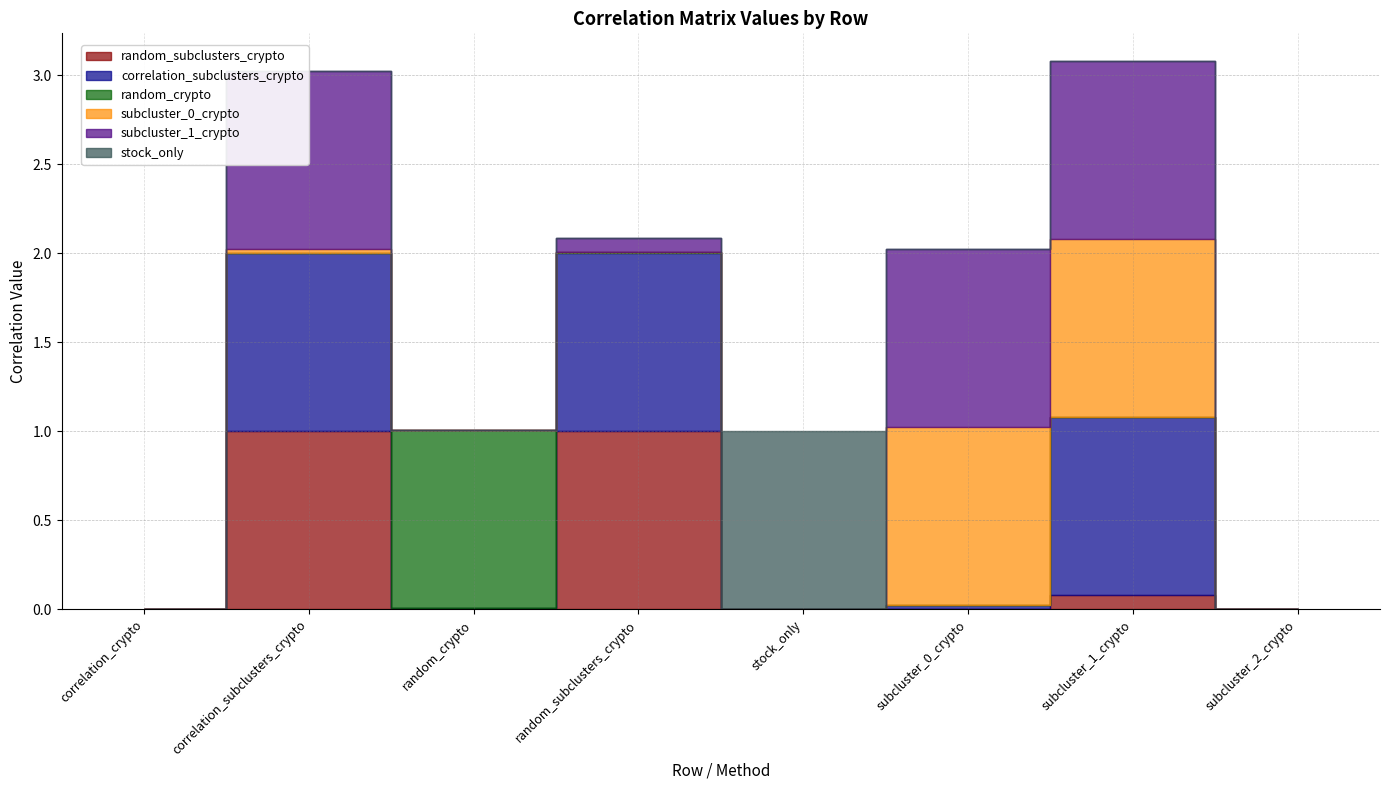

Which label corresponds to the largest value in the chart?

correlation_subclusters_crypto